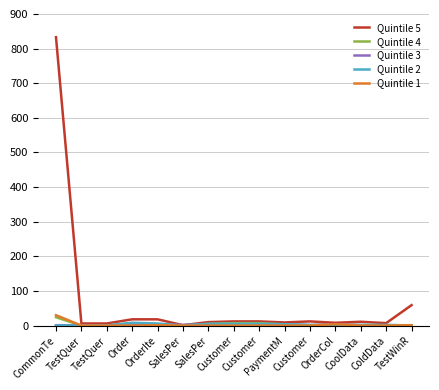

Does the chart have visible grid lines?

Yes